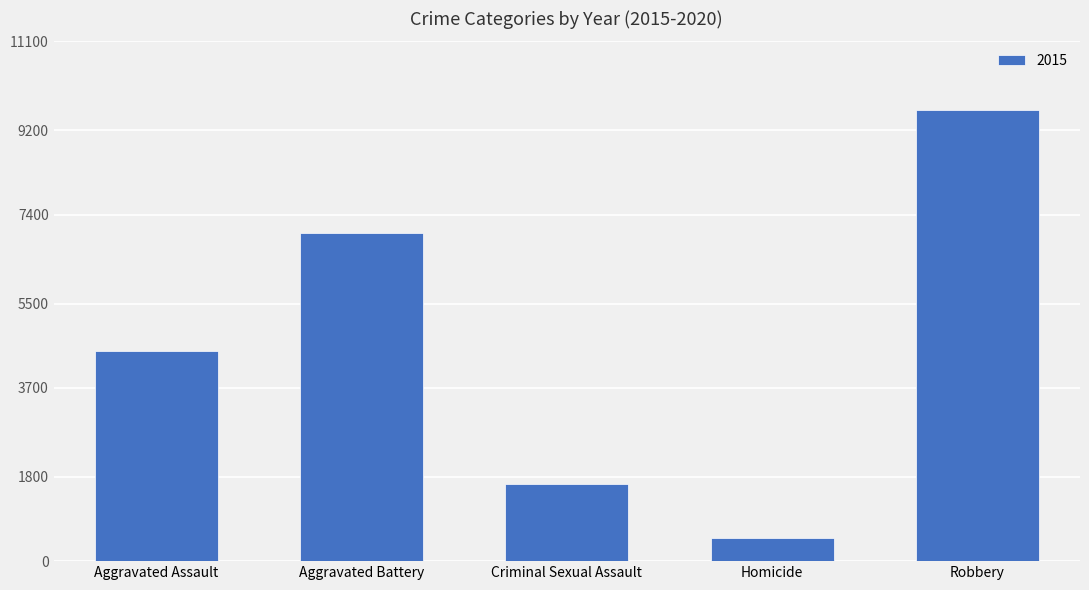

Rank the categories by value from highest to lowest.

Robbery, Aggravated Battery, Aggravated Assault, Criminal Sexual Assault, Homicide